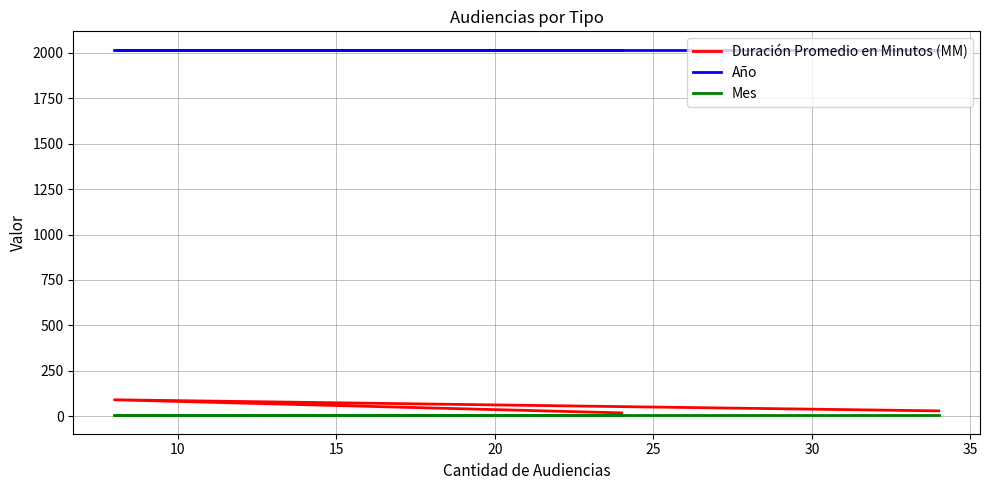

What is the average value of the Año series?

2017